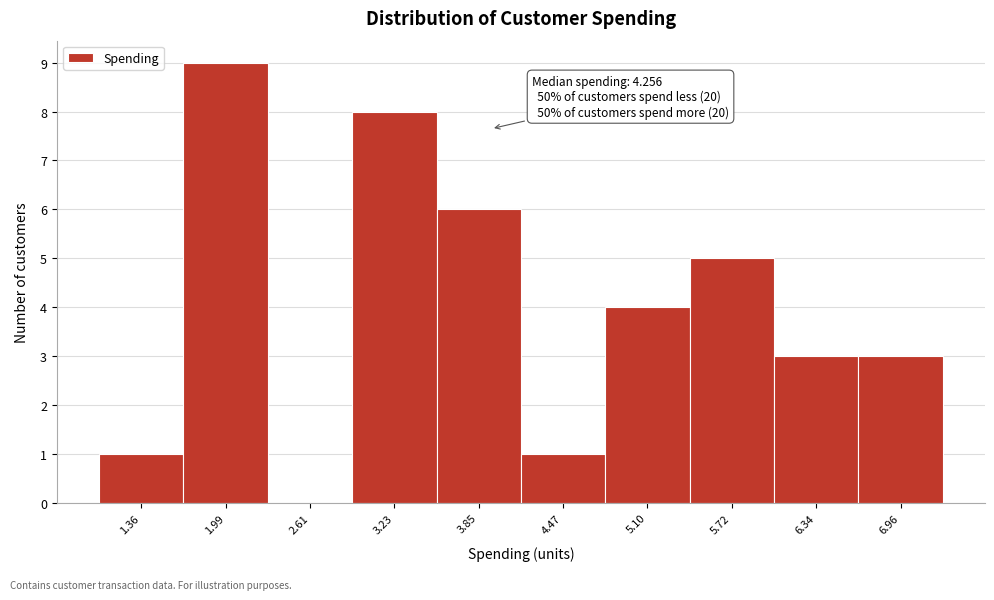

Reading left to right, transcribe all the data shown in this chart.

1.36=1	1.99=9	2.61=0	3.23=8	3.85=6	4.47=1	5.10=4	5.72=5	6.34=3	6.96=3